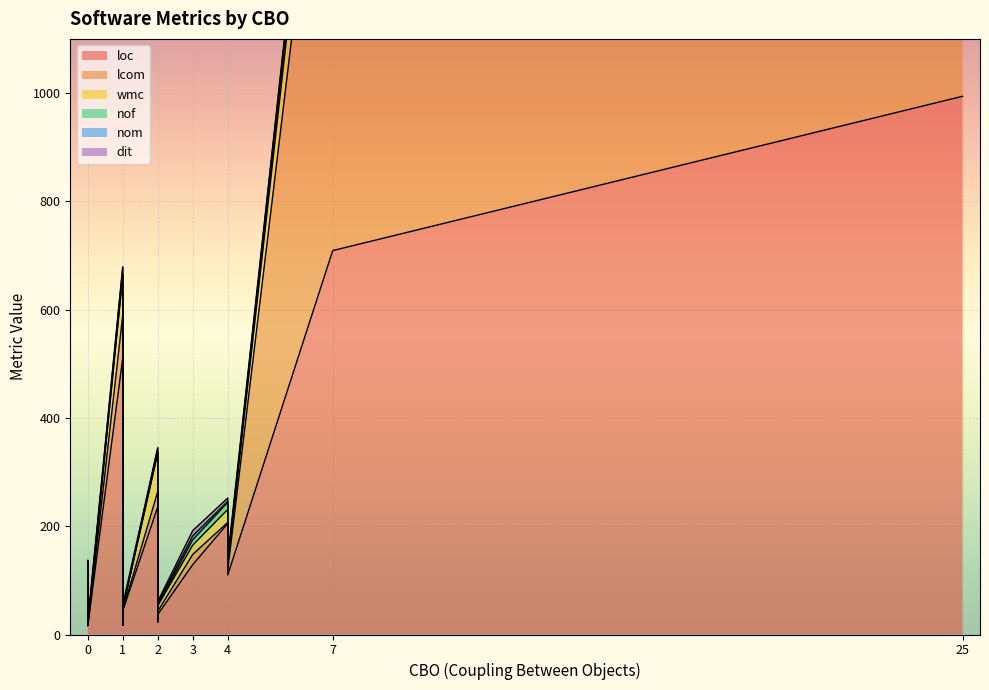

How many categories are shown in the chart?

18